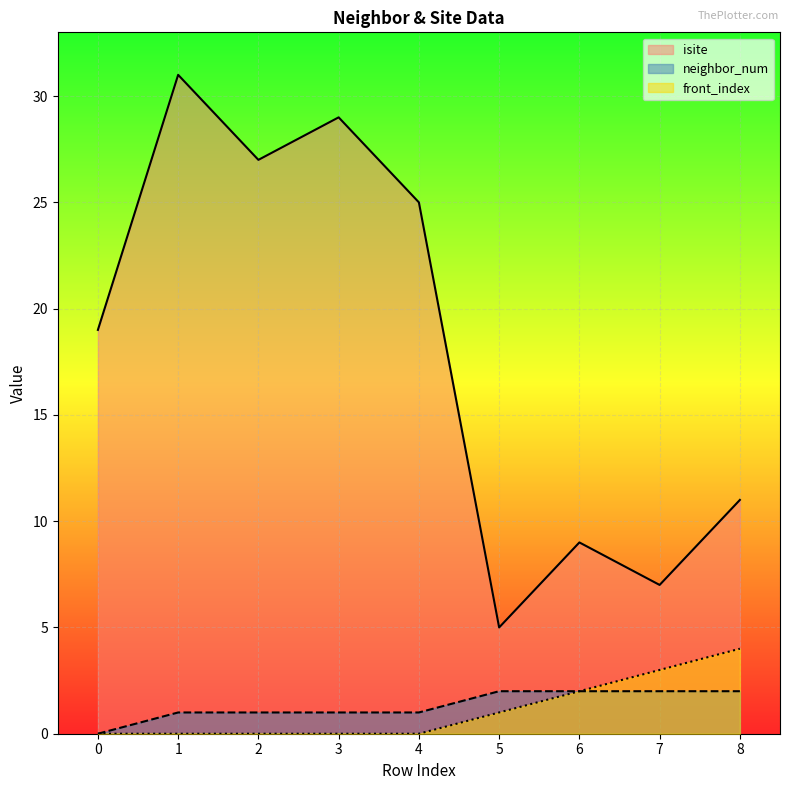

At which label does isite first exceed 19?

1